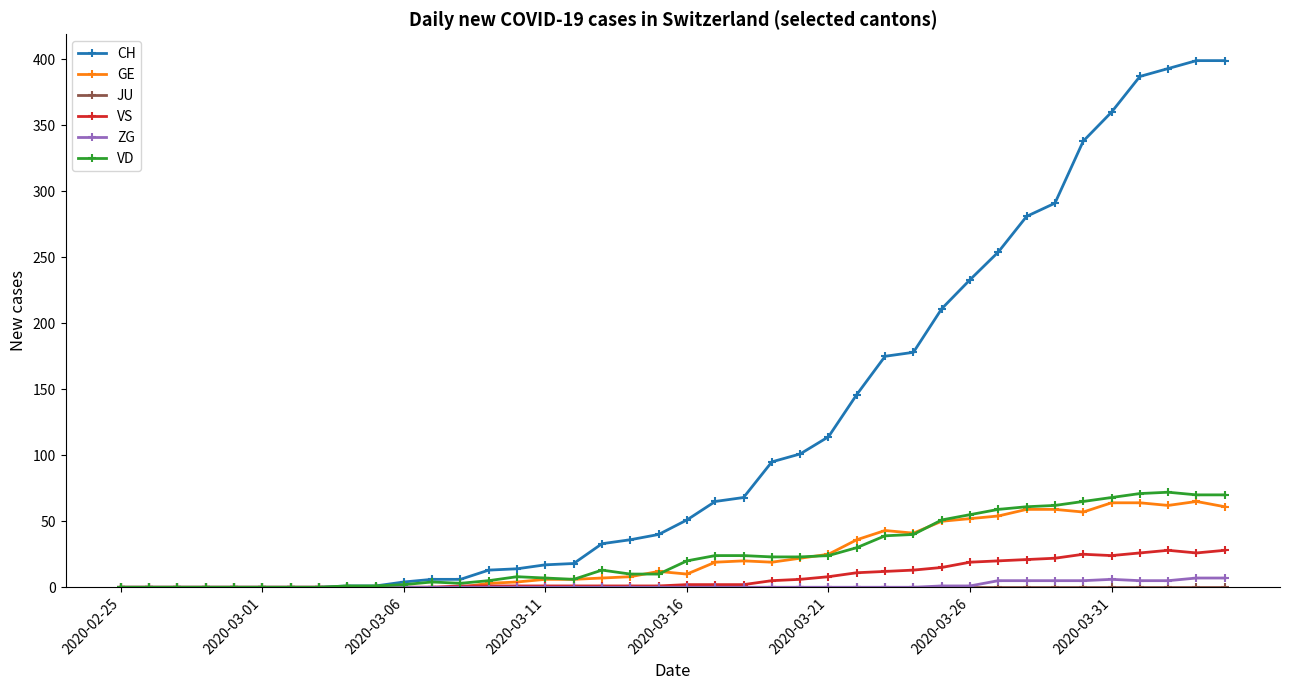

How many distinct data groups are displayed?

6